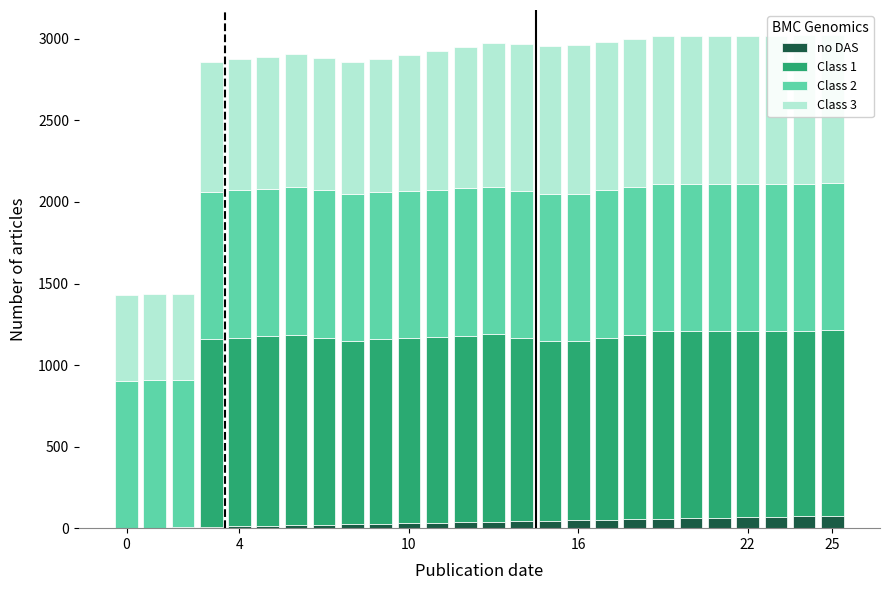

Read the Class 2 value at 14.

903.0